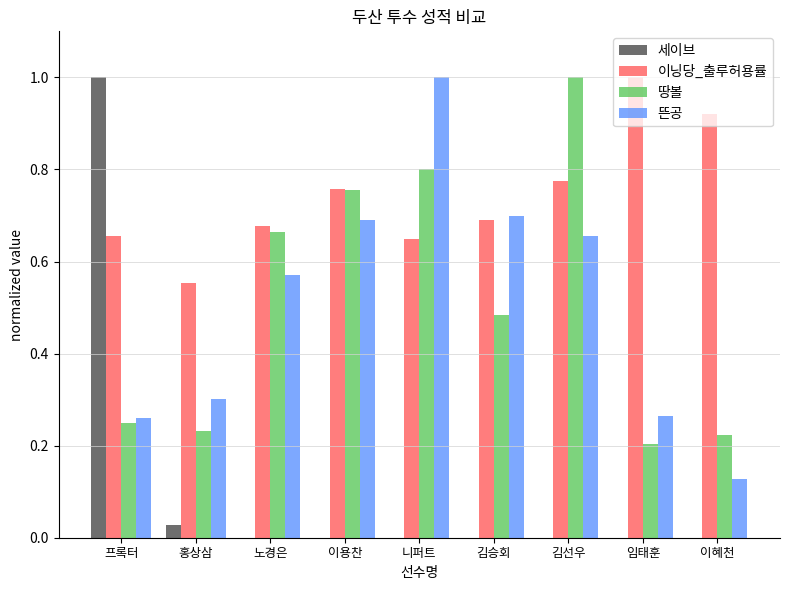

Which category has the highest value in the 땅볼 series?

김선우